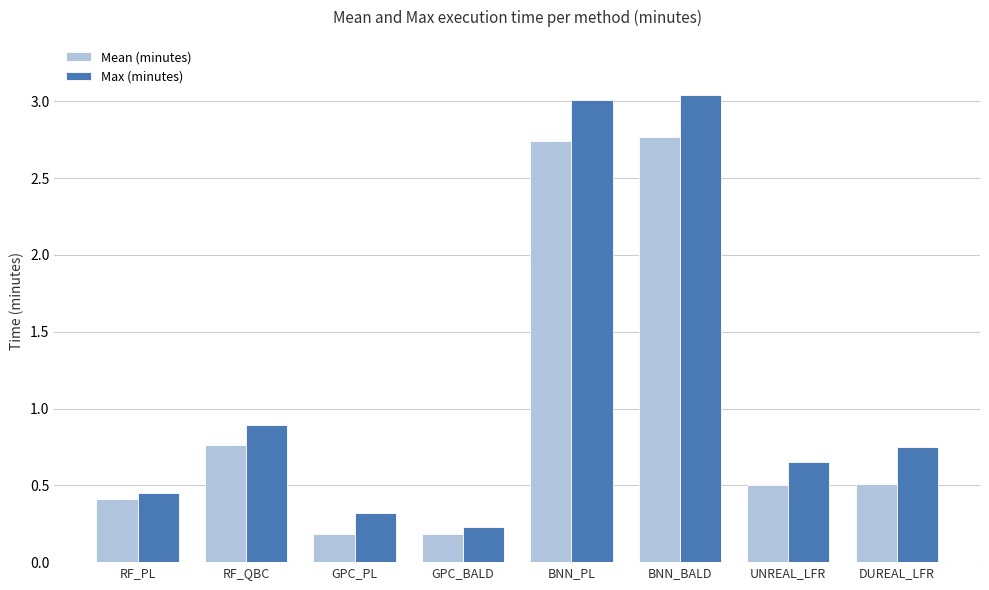

What is the average value of the Max (minutes) series?

1.2